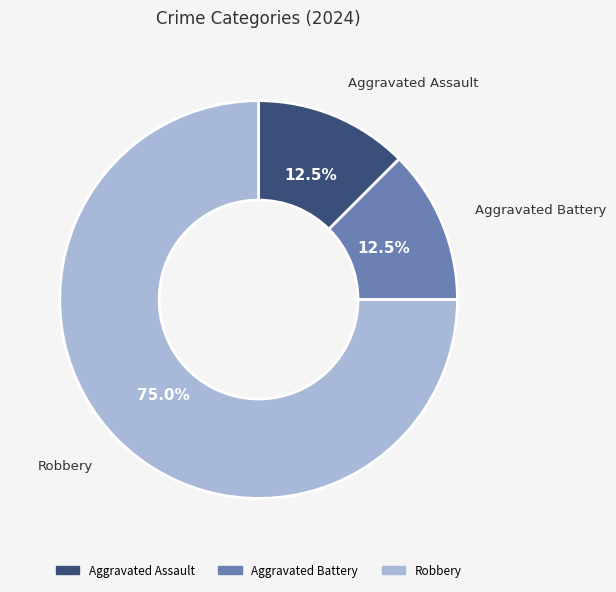

To the nearest percent, what percentage of the pie is Robbery?

75%